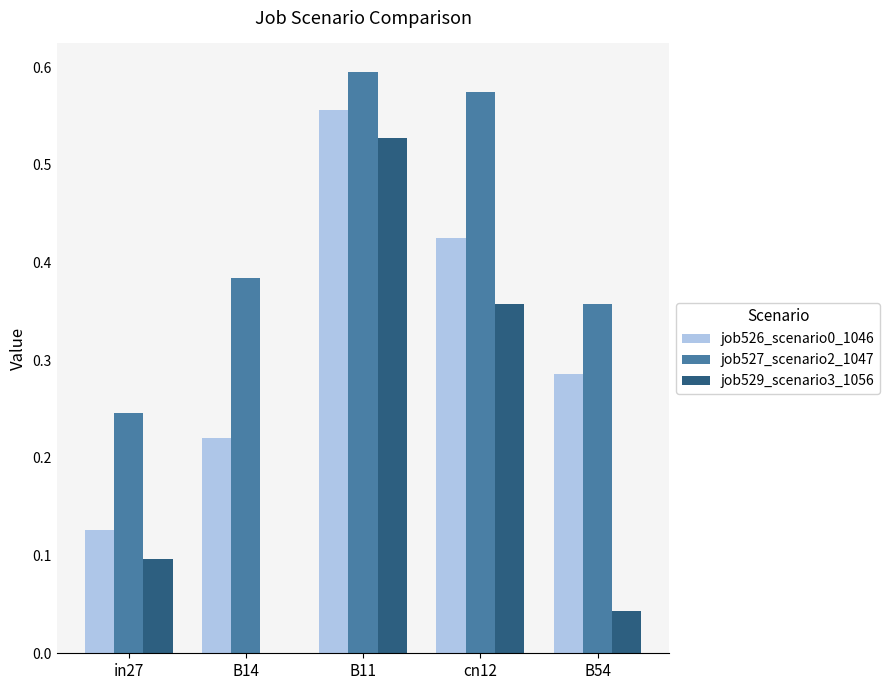

The value of job529_scenario3_1056 at B14 is 0.3. True or false?

False